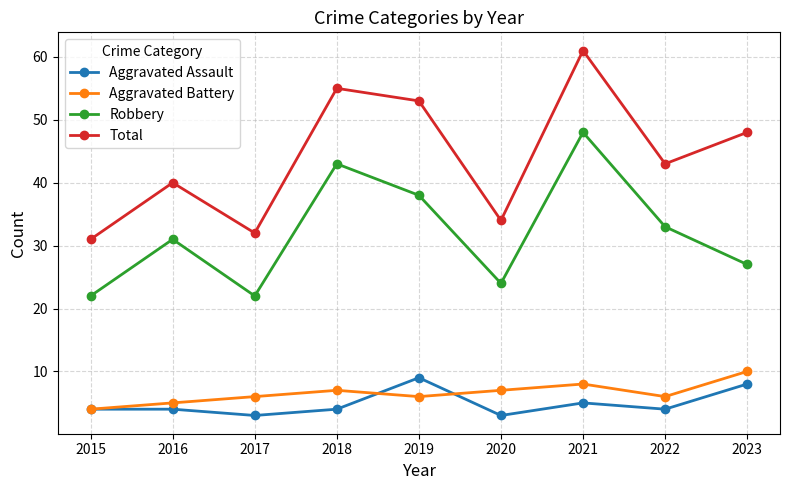

True or false: Robbery has a value of 9 at 2016.

False